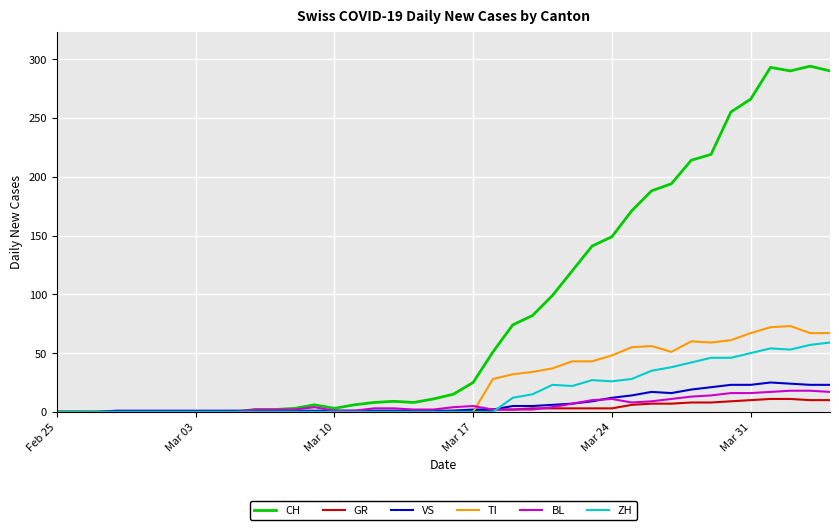

How many lines are shown in the chart?

6